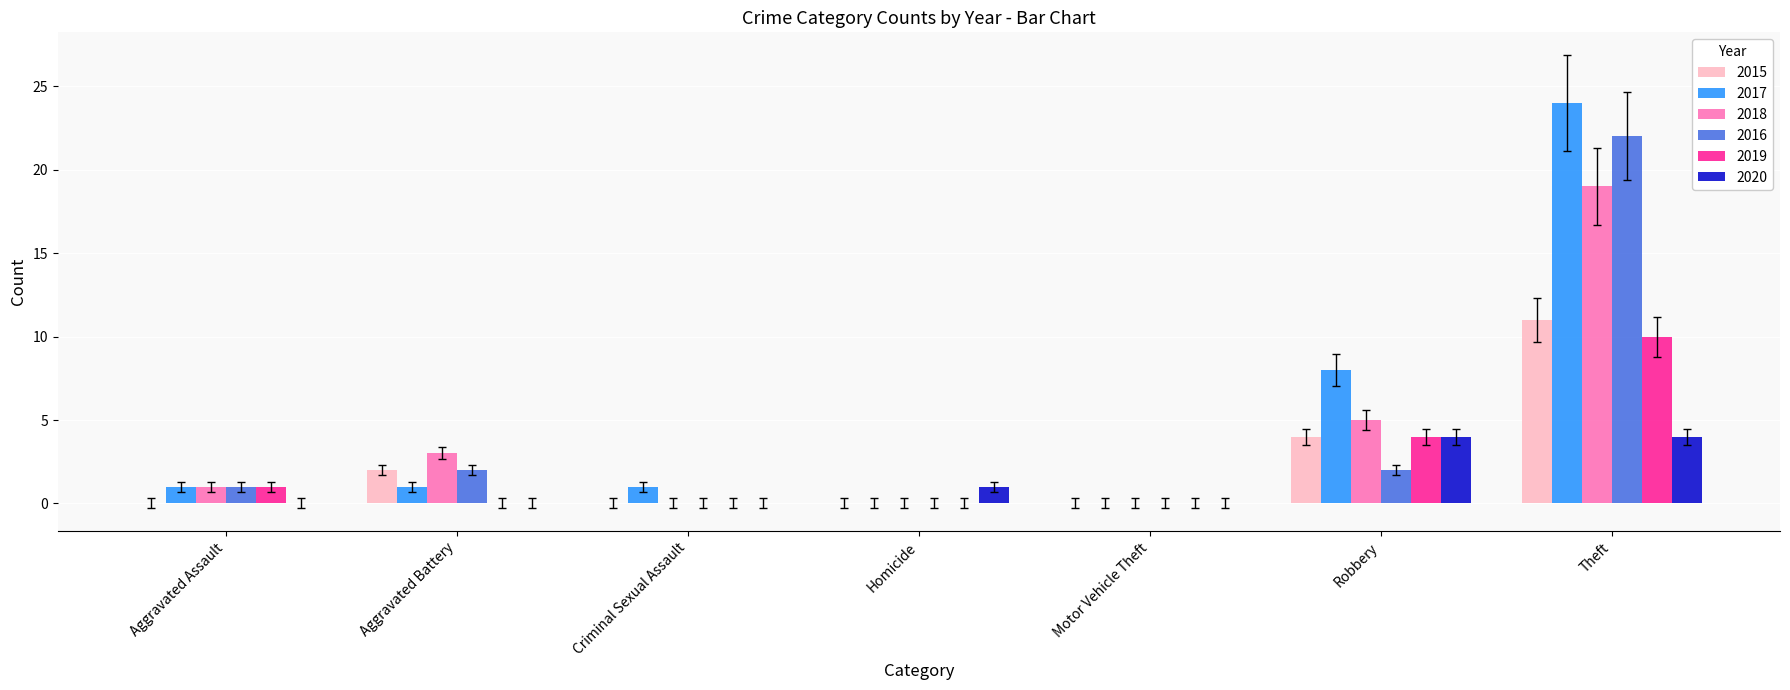

The value of 2020 at Robbery is 7. True or false?

False